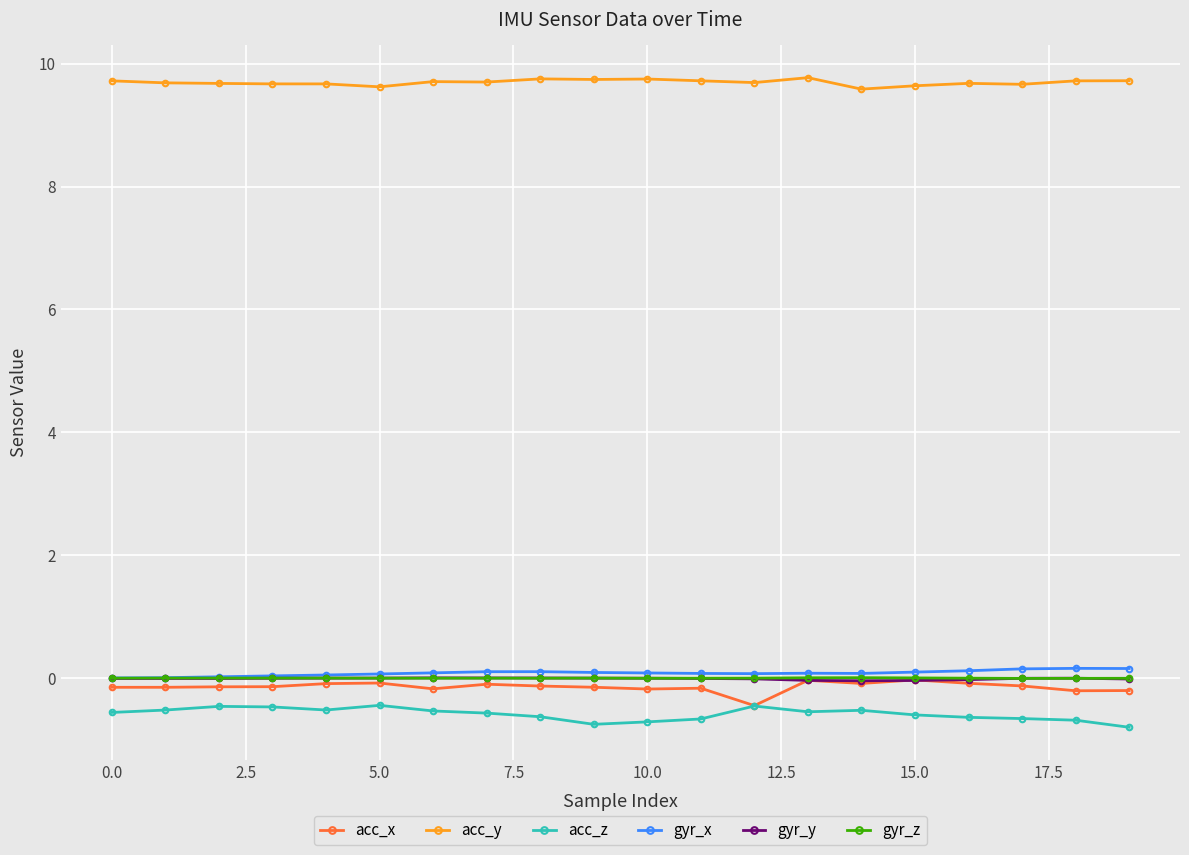

At how many categories does at least one series exceed 1?

20